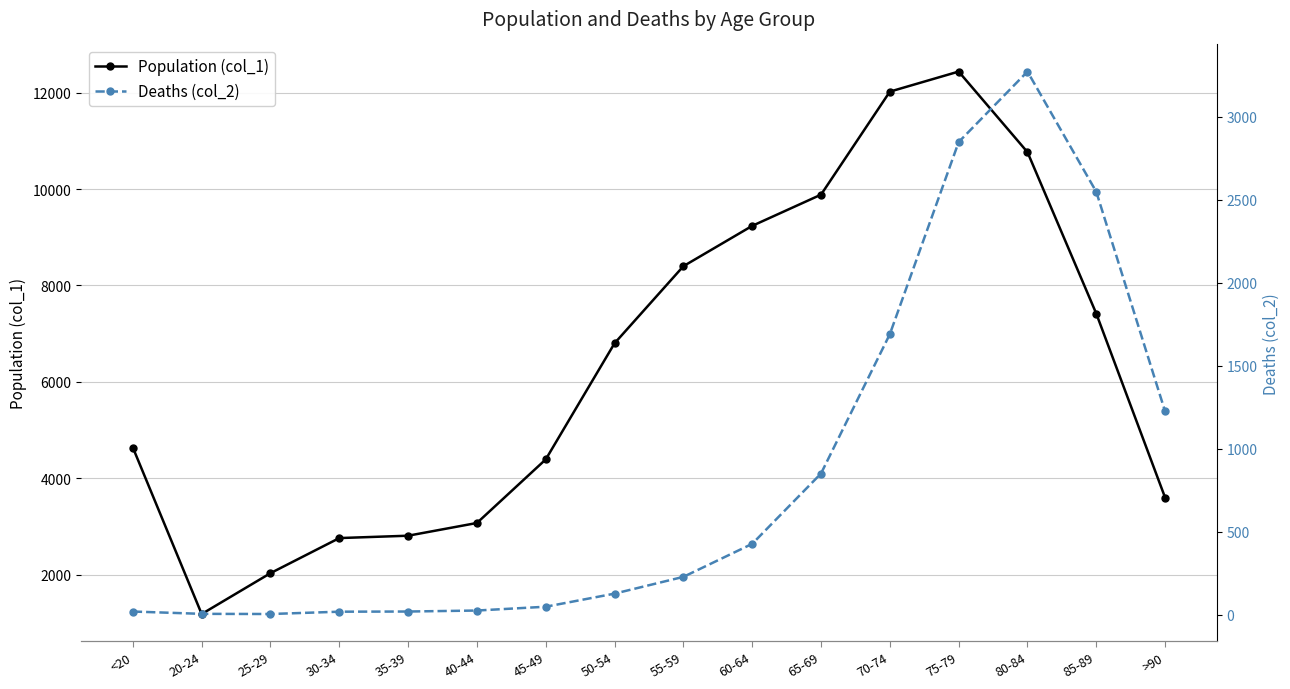

What is the sum of all Population (col_1) values?

101482